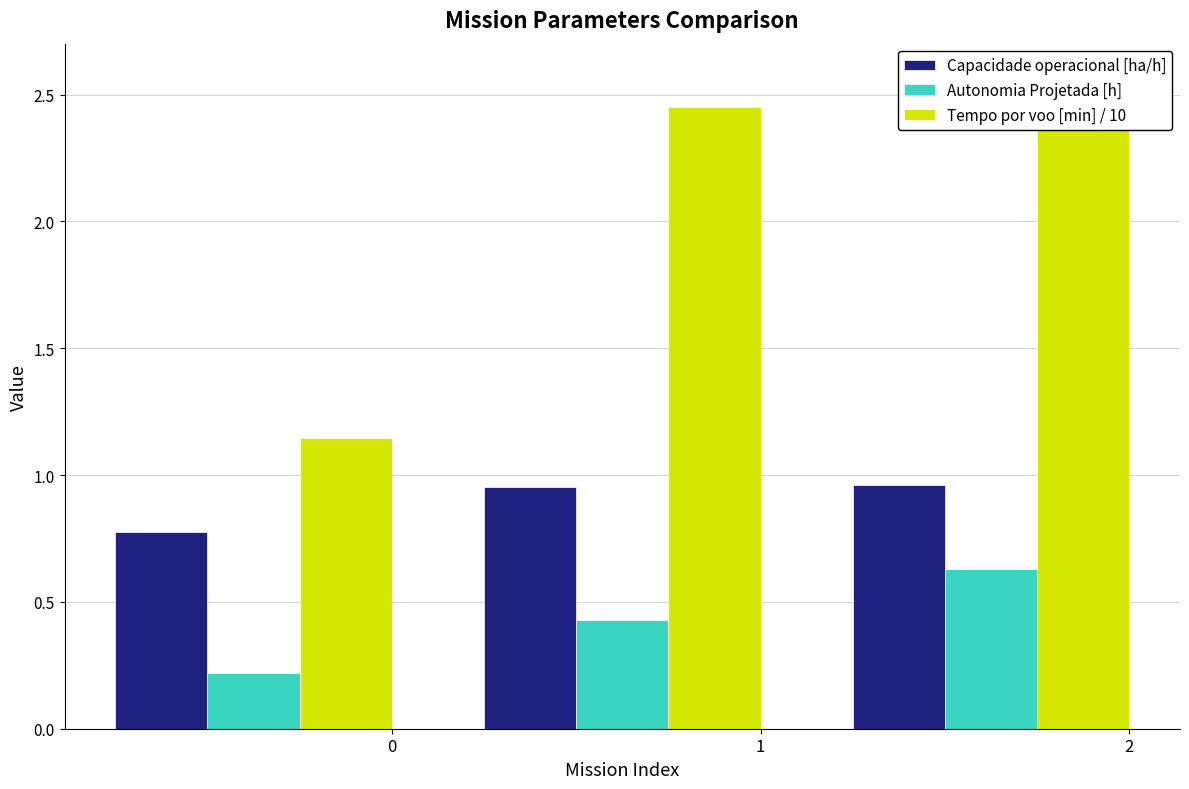

Rank the series by their average value, from lowest to highest.

Autonomia Projetada [h], Capacidade operacional [ha/h], Tempo por voo [min] / 10